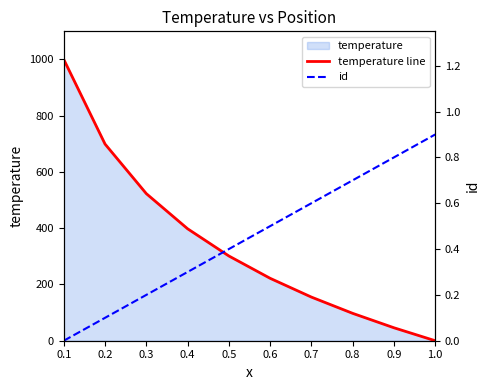

Does the chart have visible grid lines?

No